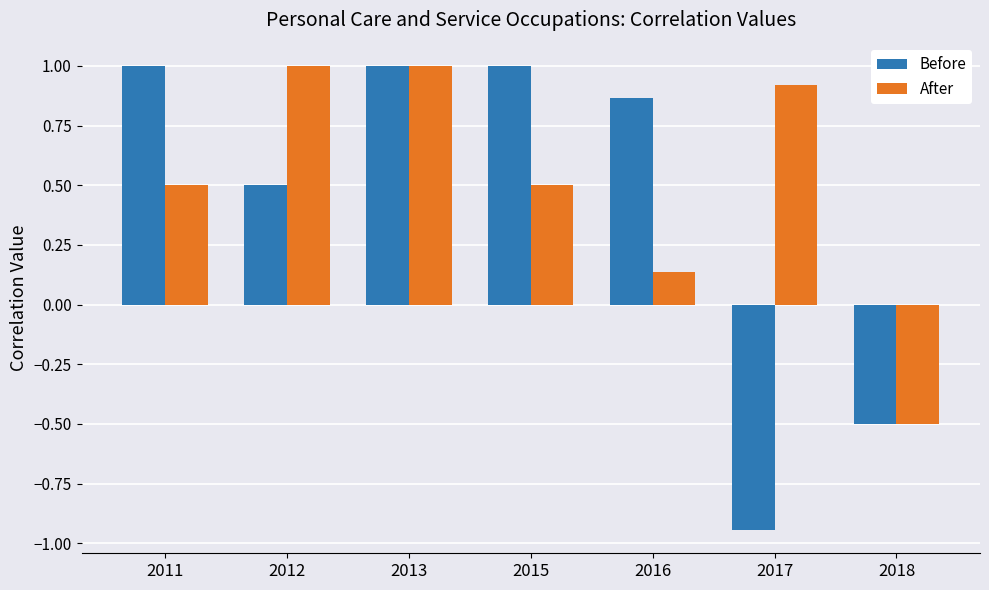

What is the sum of the After values at 2015 and 2016?

0.6